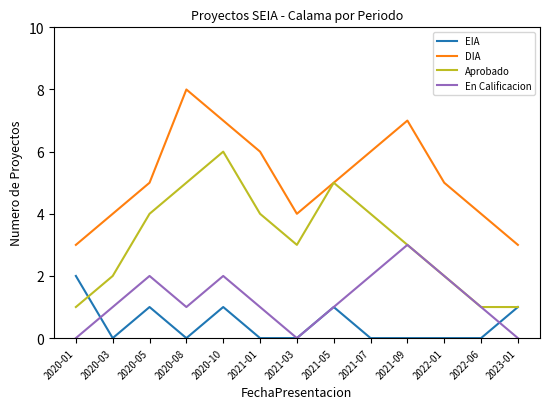

What is the difference between the Aprobado values at 2020-01 and 2021-07?

3